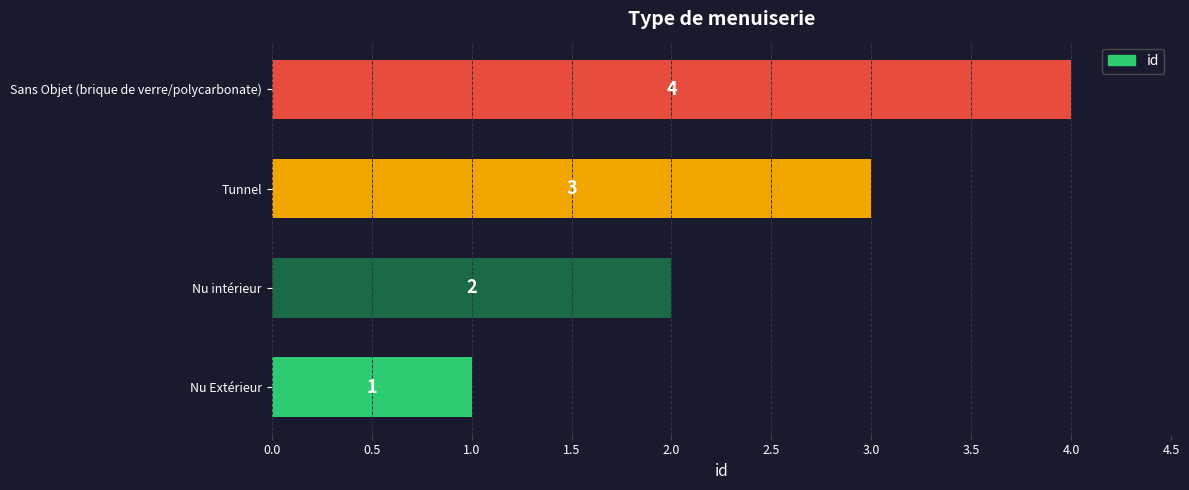

At which label is the value closest to 2?

Nu intérieur